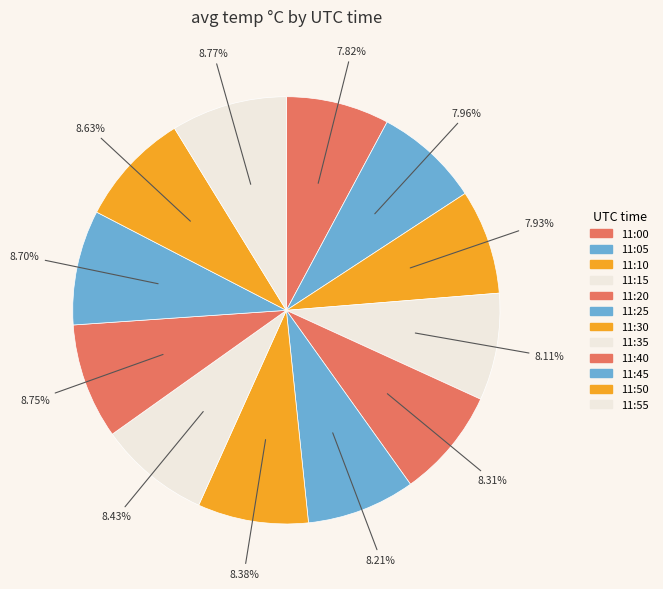

Is the sum of 11:00 and 11:30 greater than half?

No